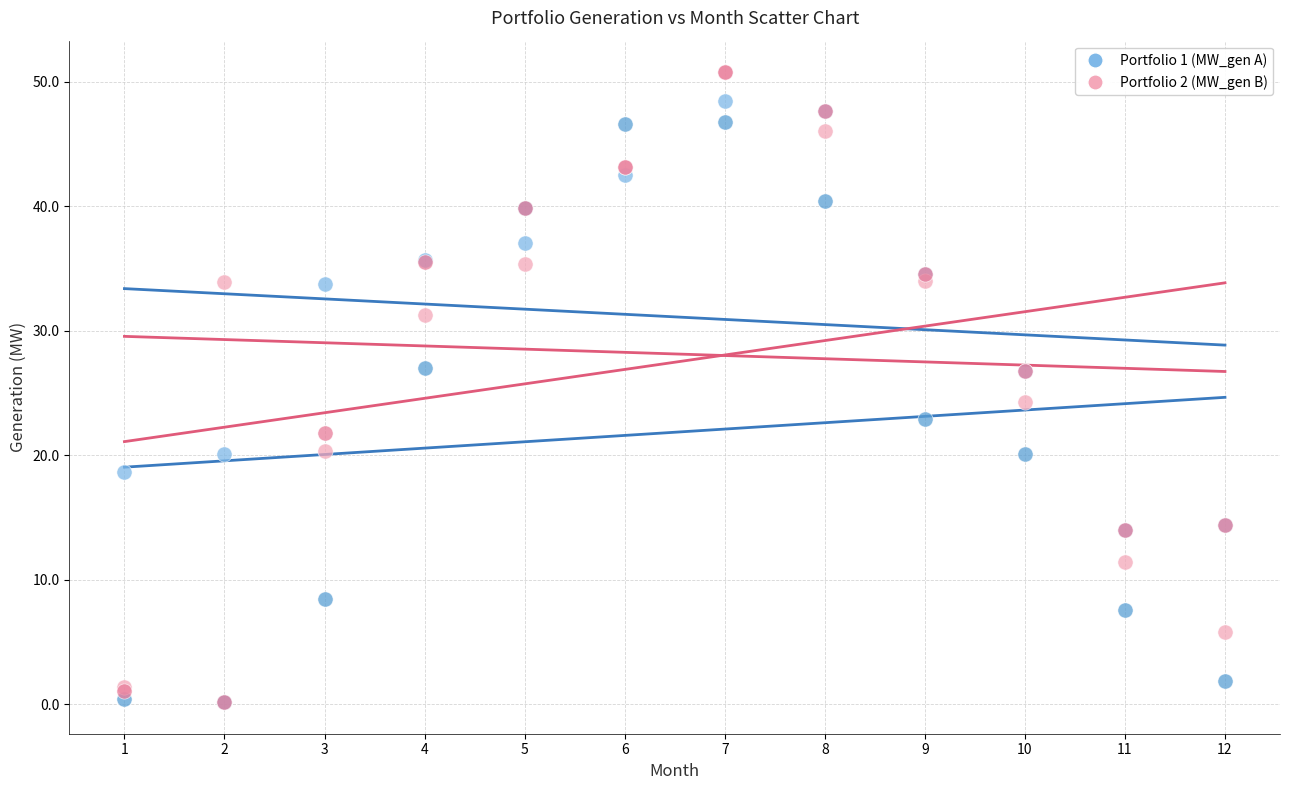

Across all series, what Y value is closest to 25?

24.3